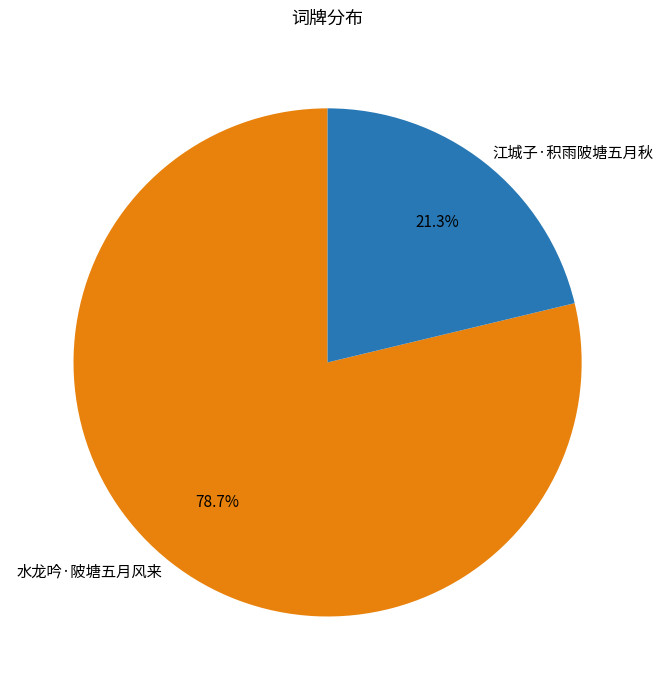

Which slice is the largest?

水龙吟·陂塘五月风来